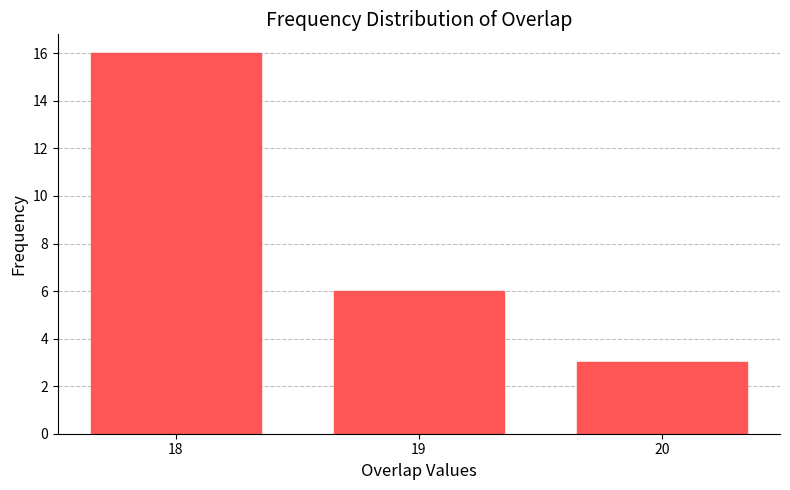

Reading right to left, transcribe all the data shown in this chart.

20=3	19=6	18=16